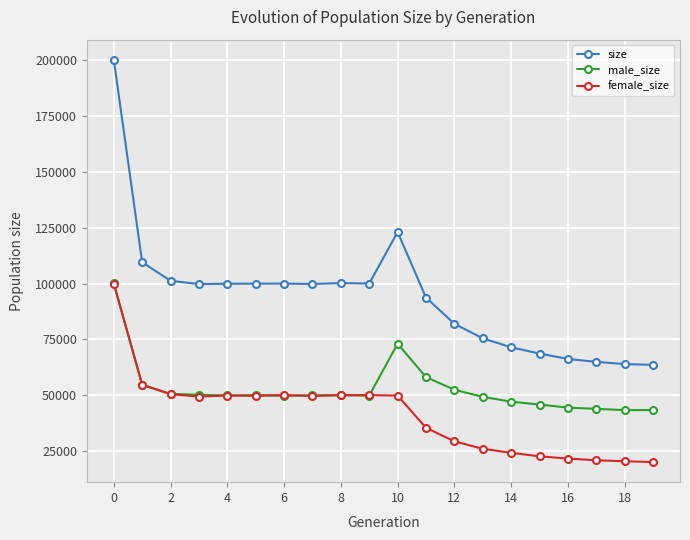

What is the value of the size point at the 12th from the left?

93742